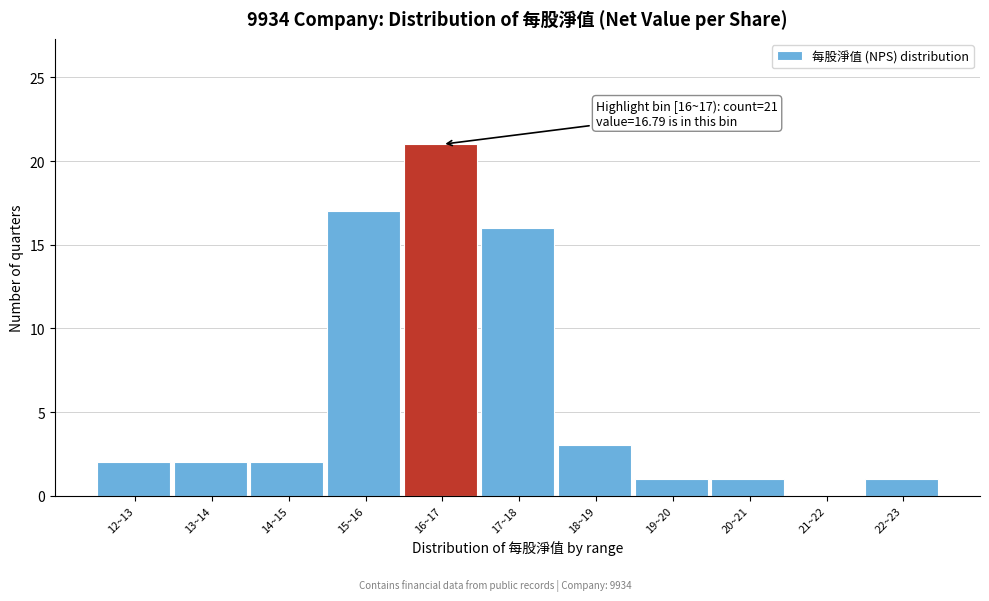

Reading left to right, what are all the values shown in this chart?

12~13=2	13~14=2	14~15=2	15~16=17	16~17=21	17~18=16	18~19=3	19~20=1	20~21=1	21~22=0	22~23=1